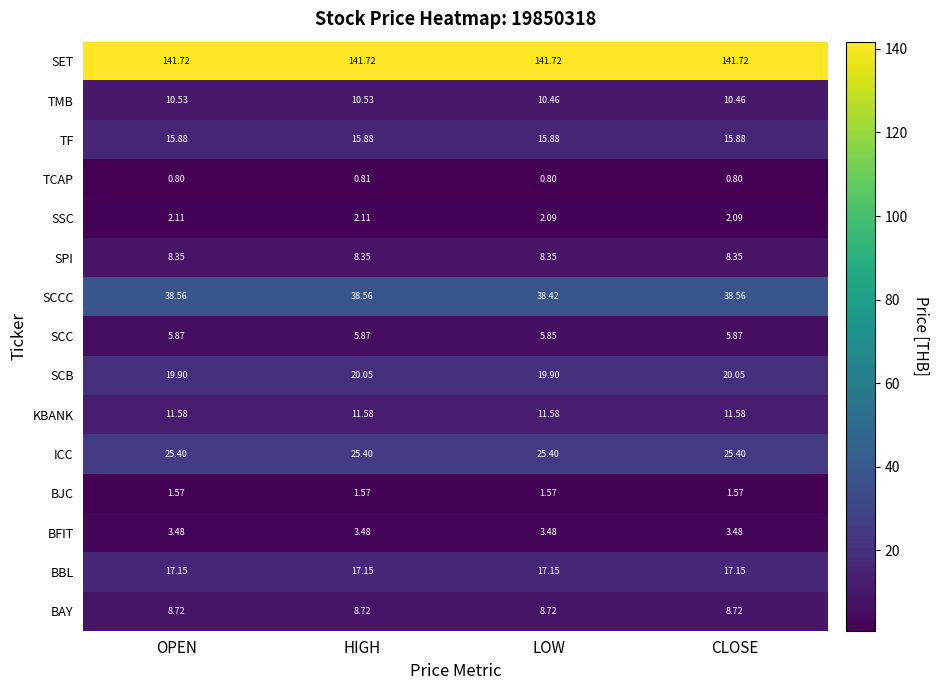

What is the difference between the highest and lowest values at CLOSE?

140.9